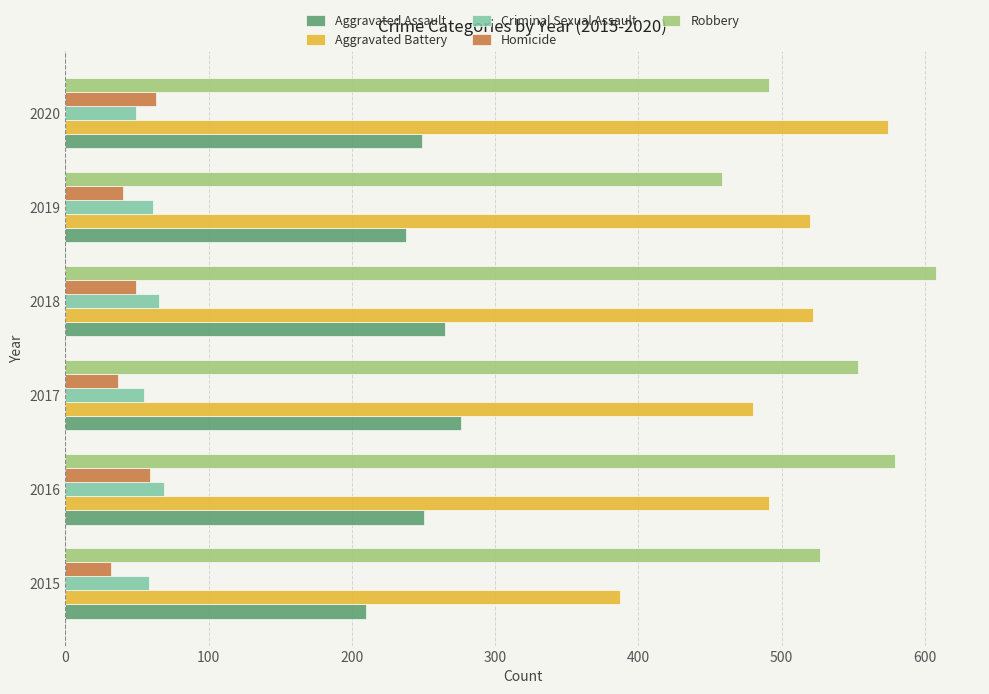

What are all the series names shown in the legend?

Aggravated Assault, Aggravated Battery, Criminal Sexual Assault, Homicide, Robbery